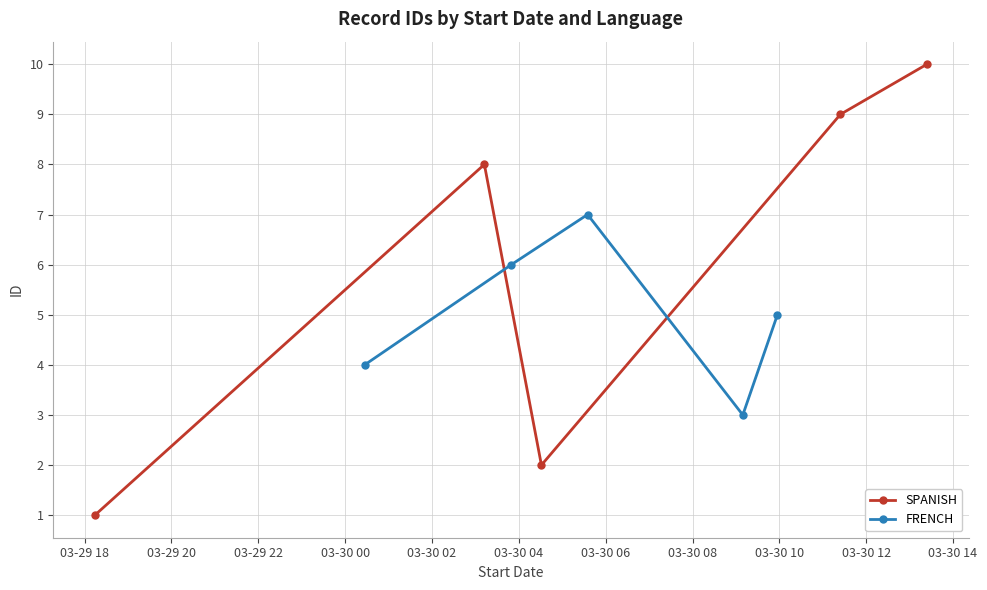

In SPANISH, how many points are higher than both neighbors (excluding endpoints)?

1